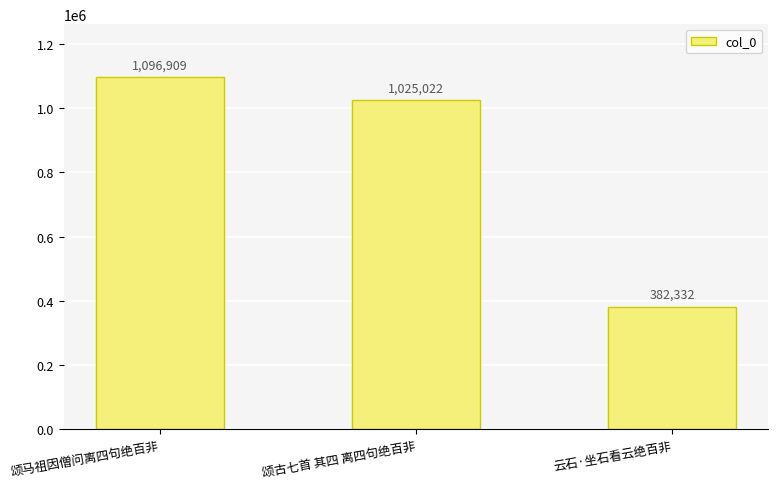

Is it true that the value at 云石·坐石看云绝百非 is 675497?

False